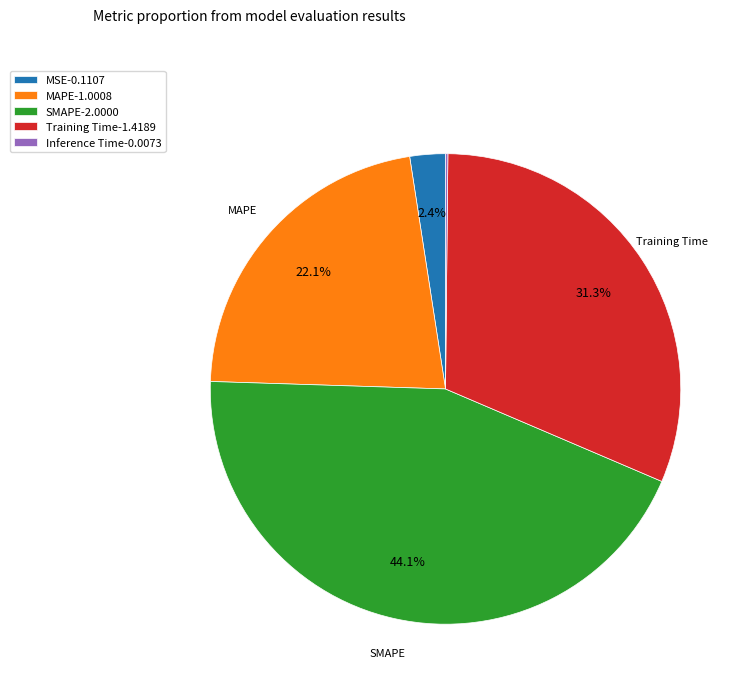

The SMAPE slice represents 54% of the pie. True or false?

False